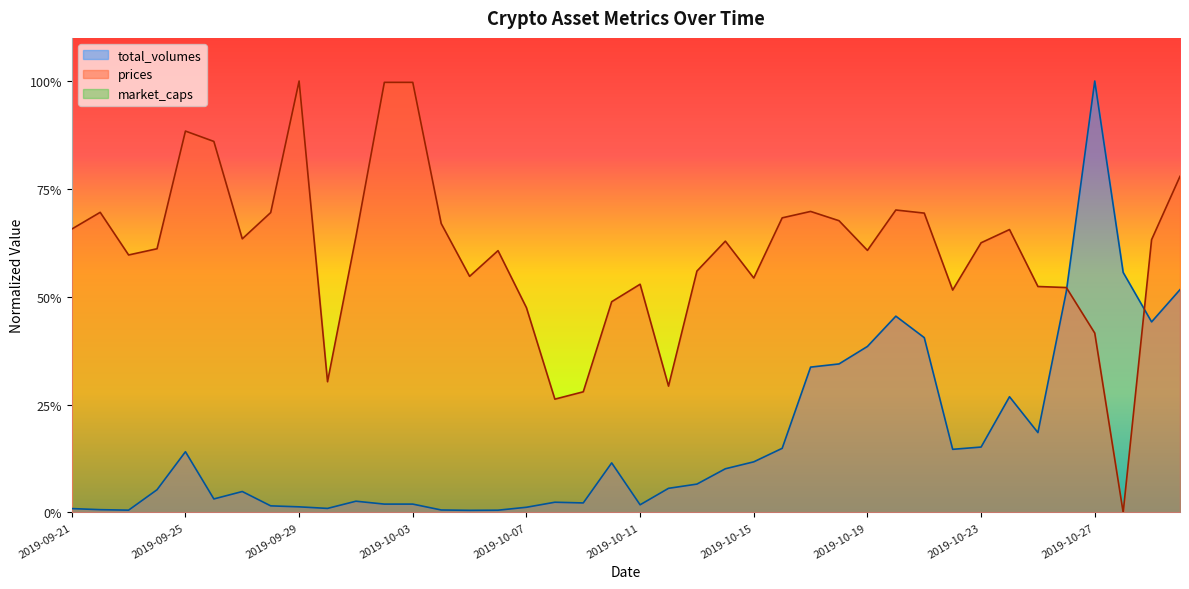

Where is total_volumes nearest to the value 0?

2019-10-05